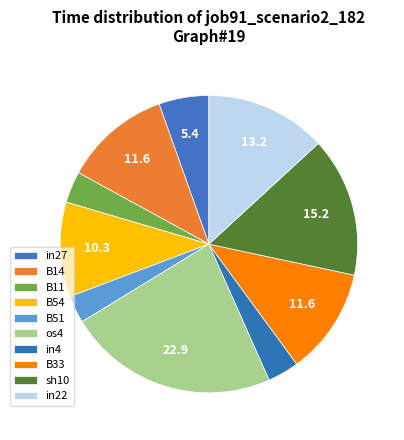

How many segments does this pie chart have?

10